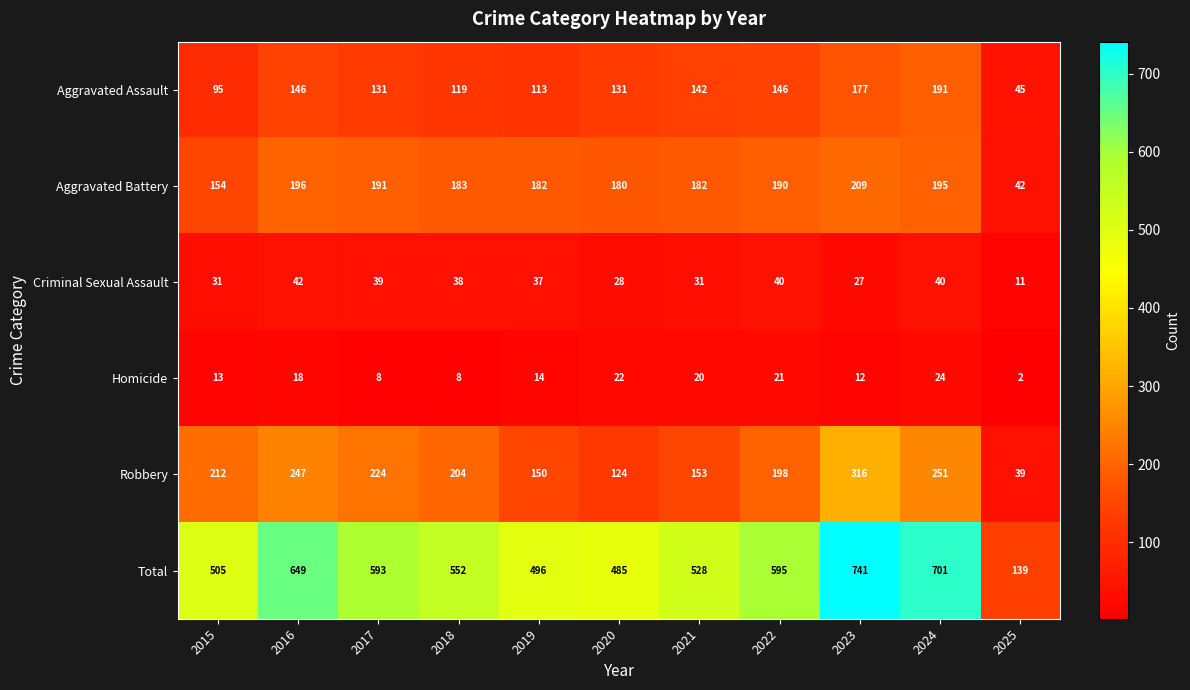

What is the average value of the Aggravated Assault series?

131